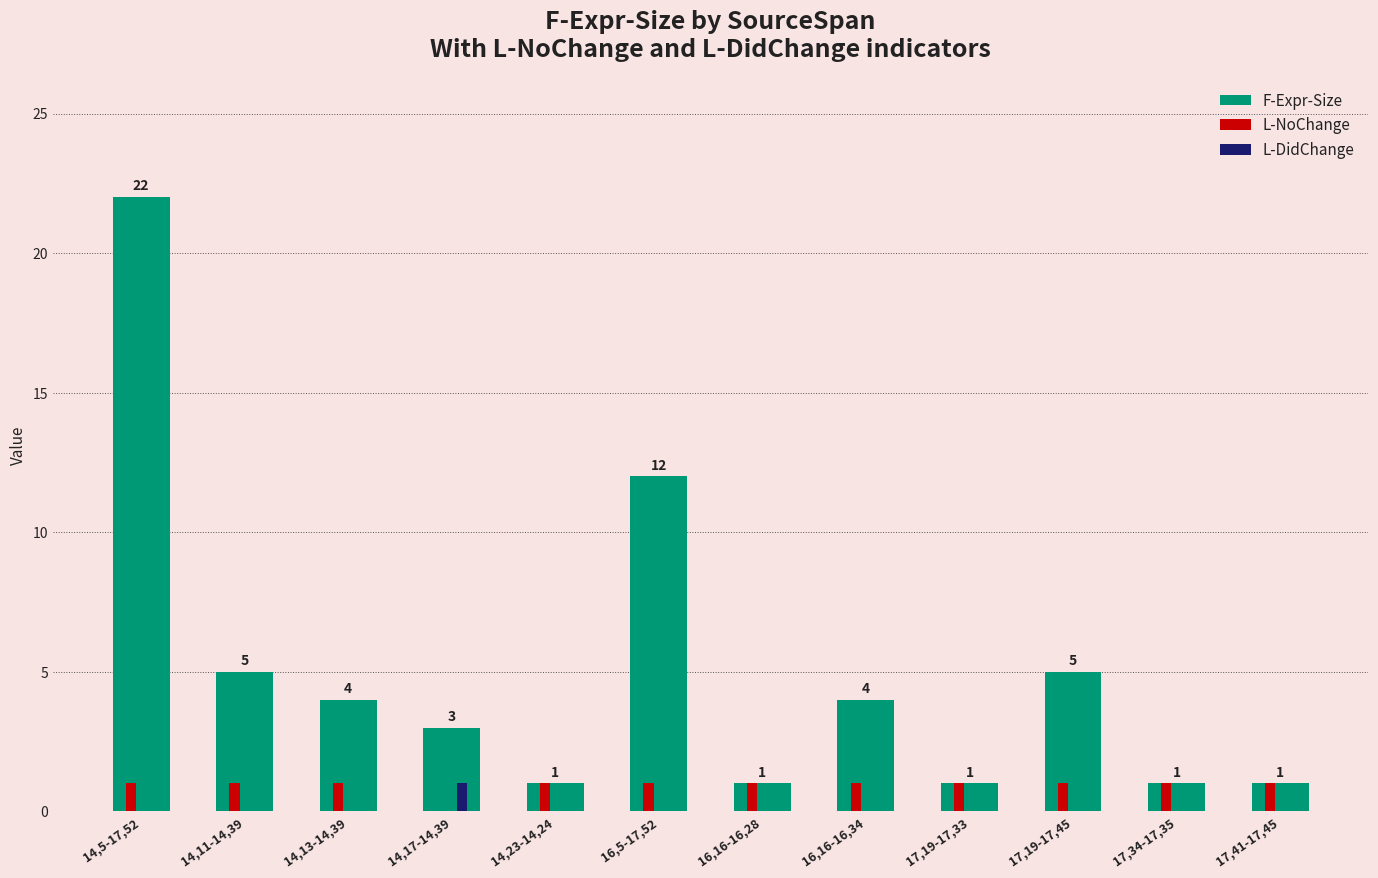

Which series changed the most between 16,16-16,34 and 17,34-17,35?

F-Expr-Size